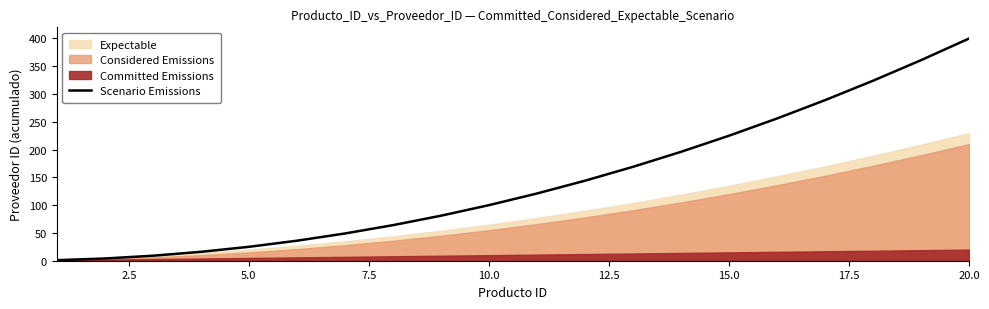

What is the value of the 11th point from the left?

121